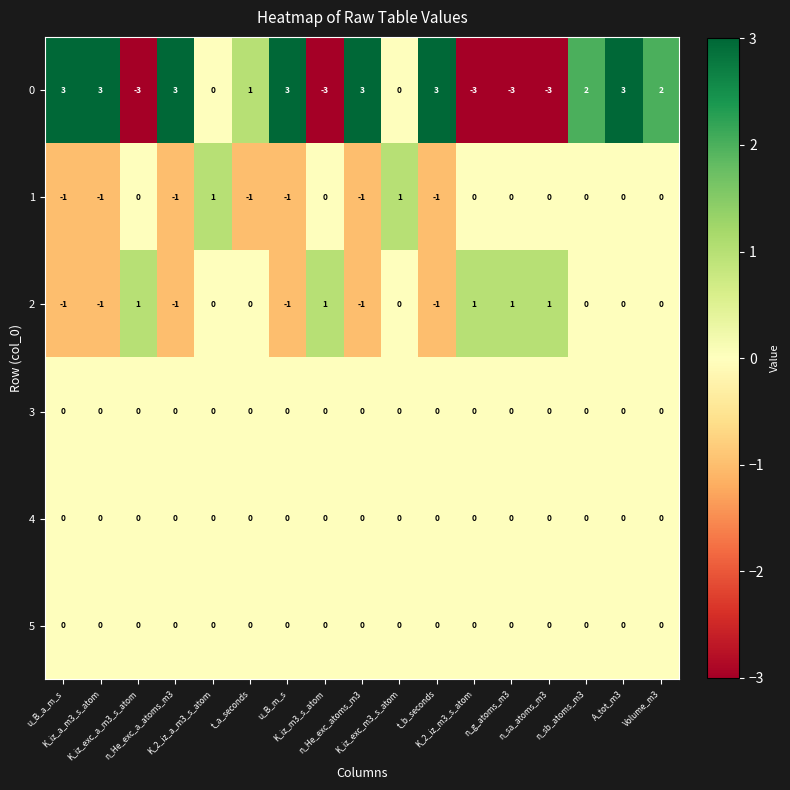

At how many categories does at least one series exceed 0?

17